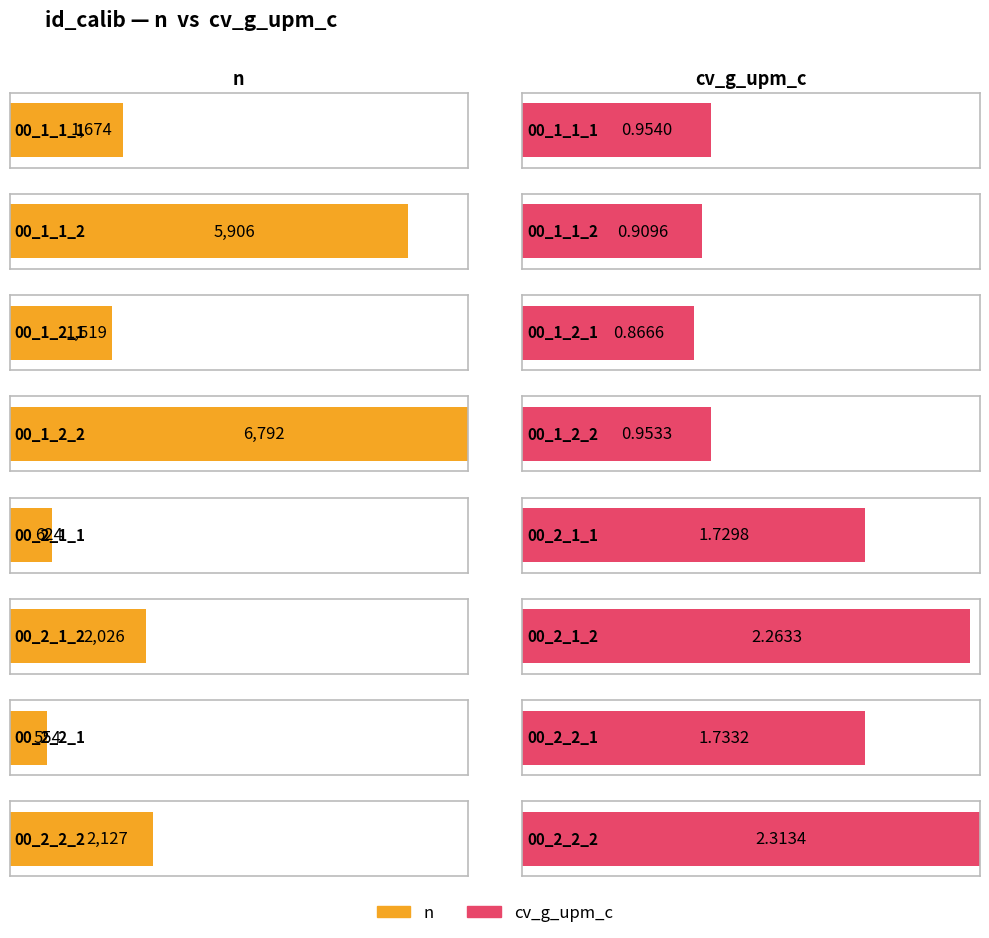

How many values in the n series exceed 2026?

3